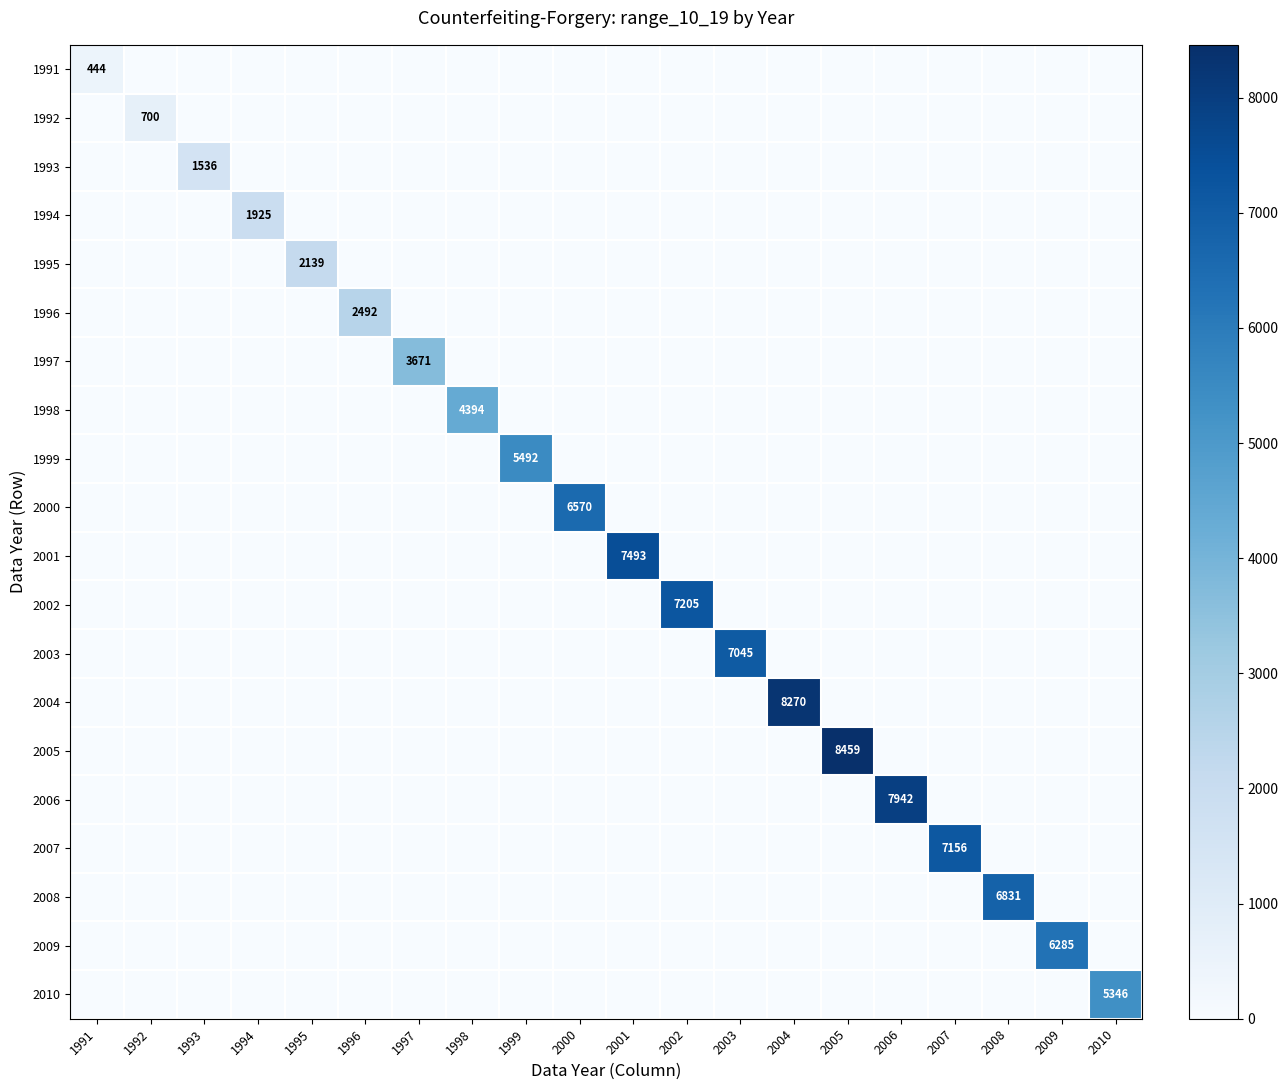

What is the spread (max minus min) of values at 2010?

5346